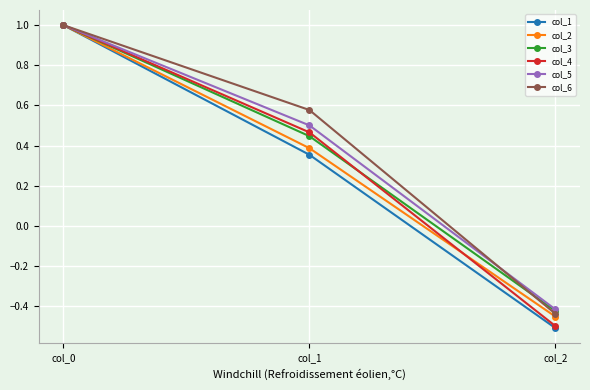

Which series changed the most between col_1 and col_2?

col_6